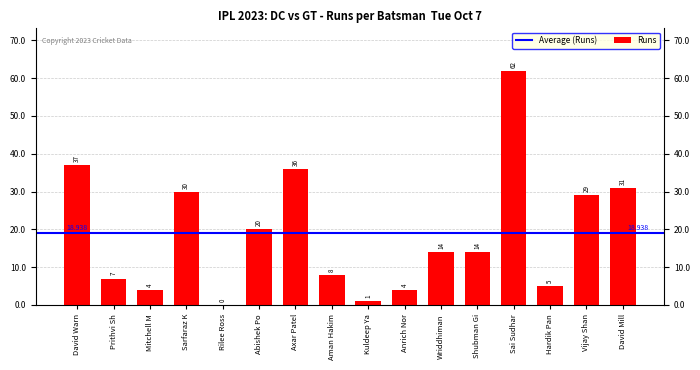

Where does the data first go above 14?

David Warn